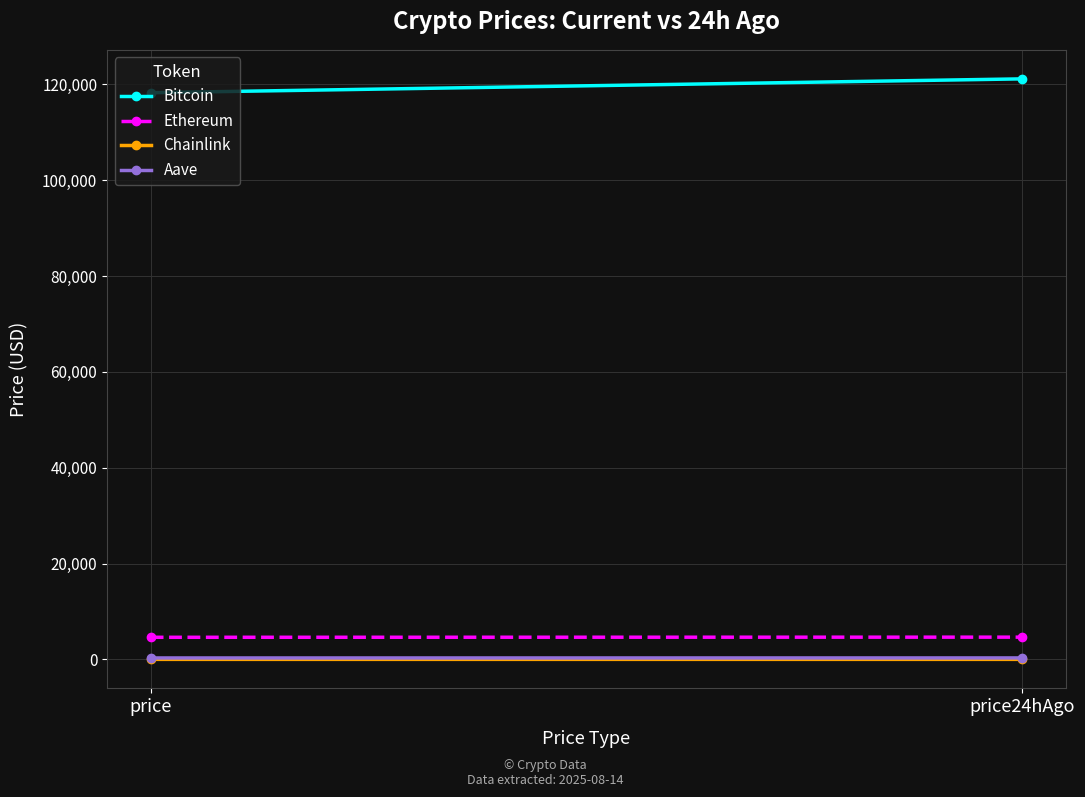

At which category is the sum across all series the highest?

price24hAgo